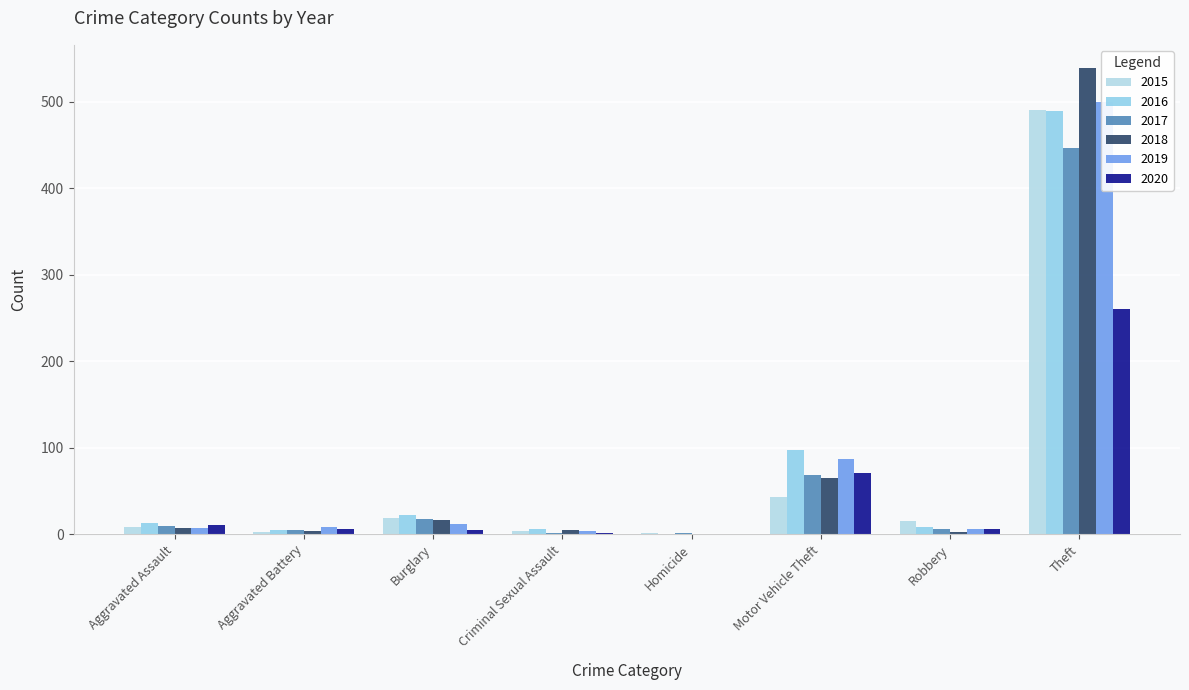

At how many categories does at least one series exceed 312?

1